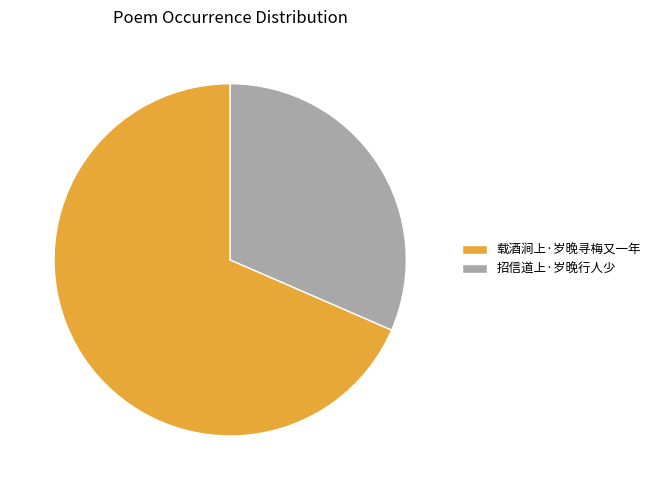

The 载酒涧上·岁晚寻梅又一年 slice represents 81% of the pie. True or false?

False